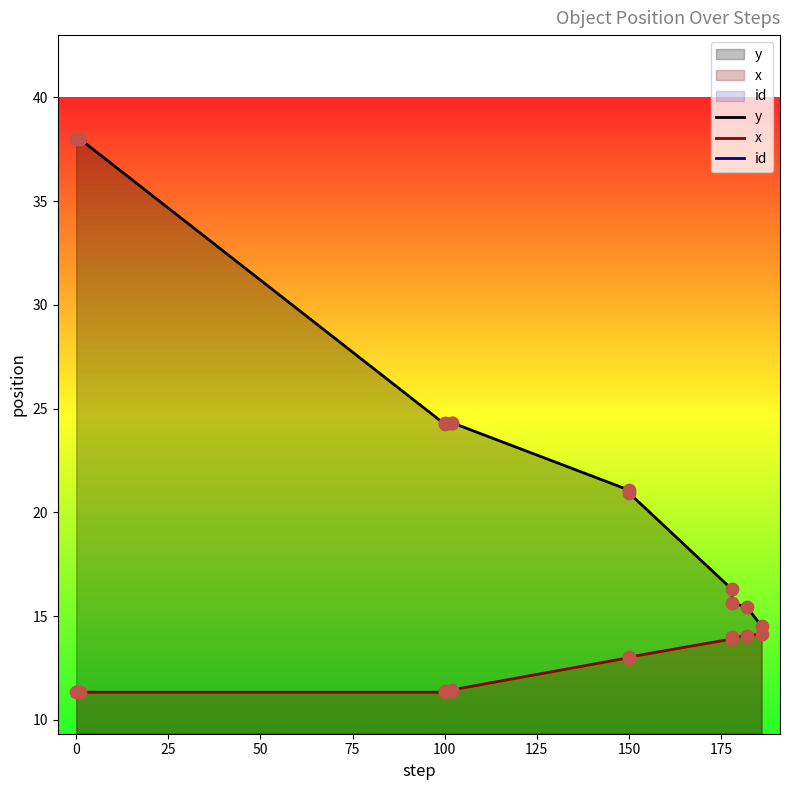

What is the total value across all series at 175?

37.2